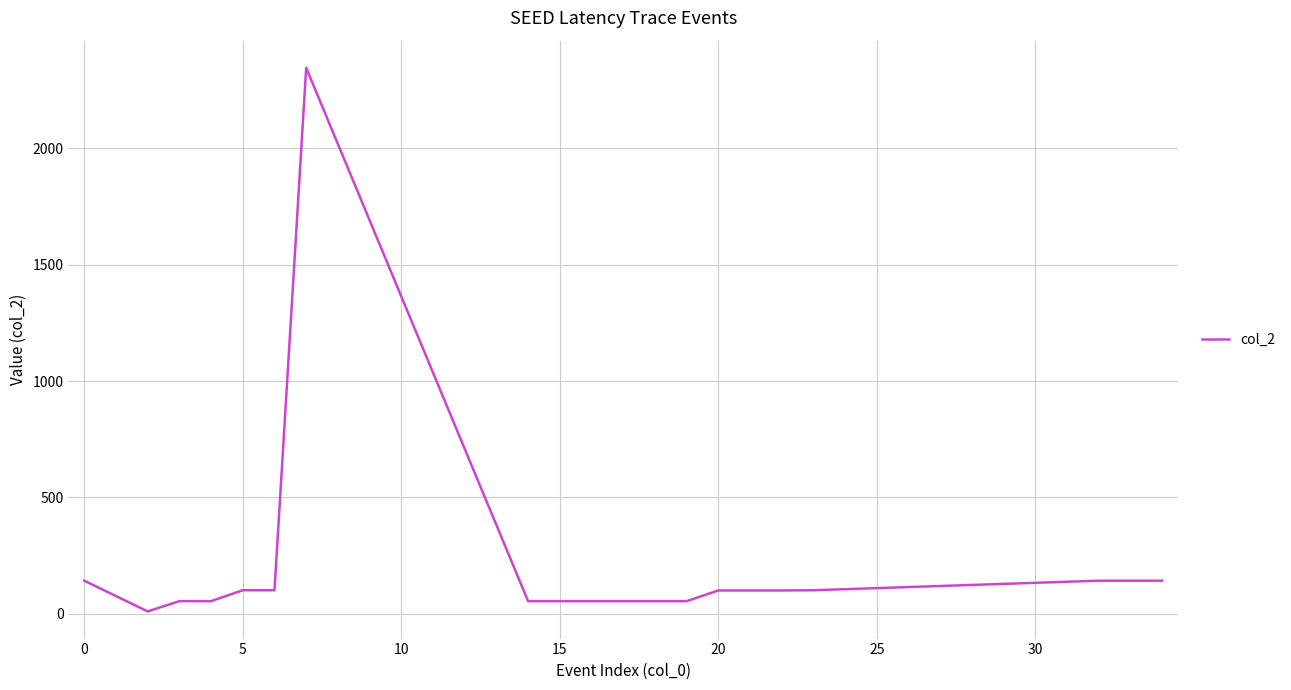

How many lines are shown in the chart?

1